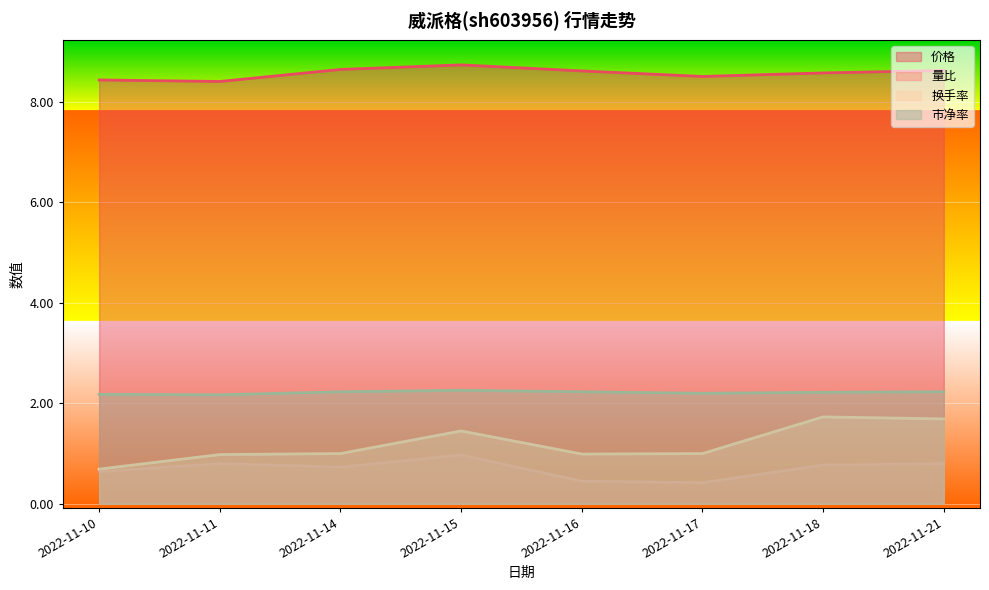

True or false: 价格 has more than 2 interior local peaks.

False